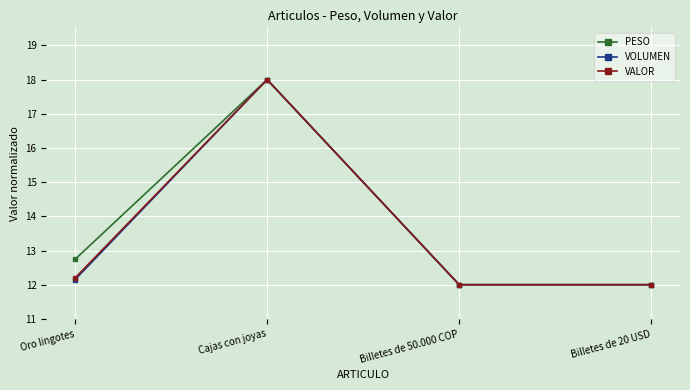

How many series are shown in this chart?

3